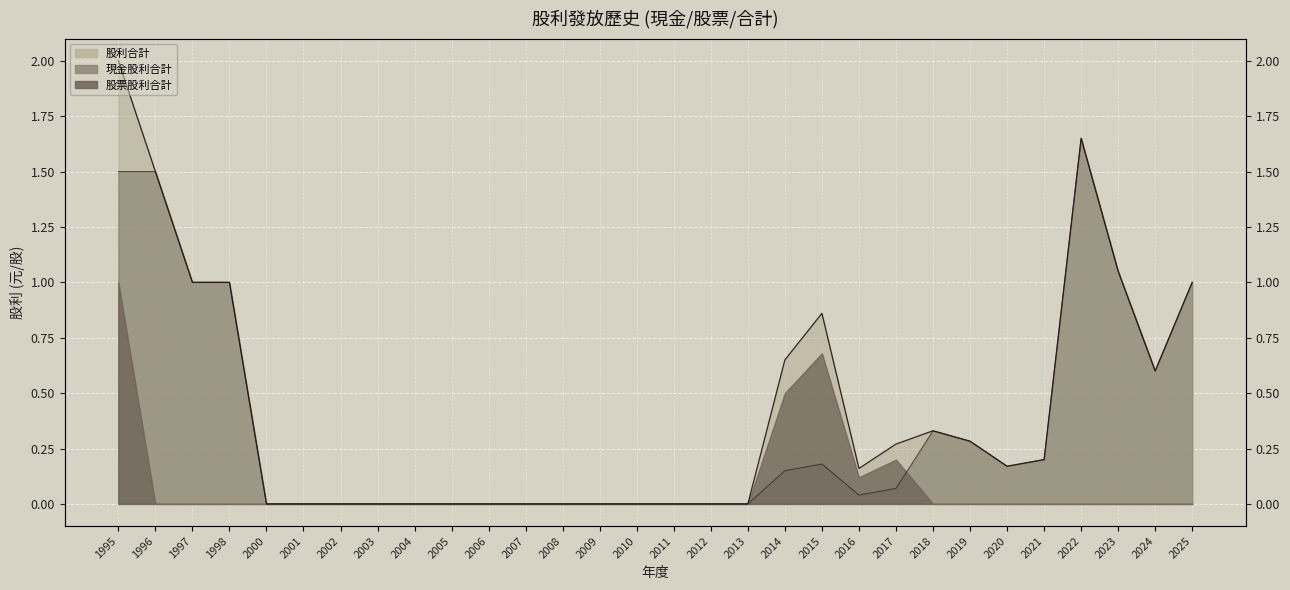

How many interior local valleys does the 股利合計 series have?

3